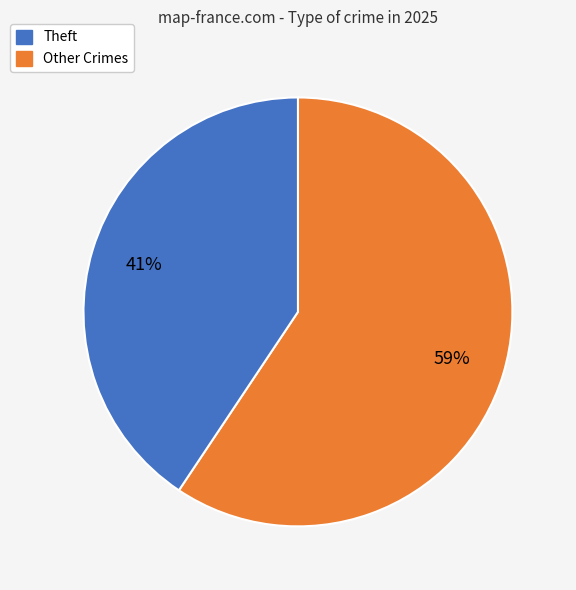

To the nearest percent, what is the average slice percentage?

50%